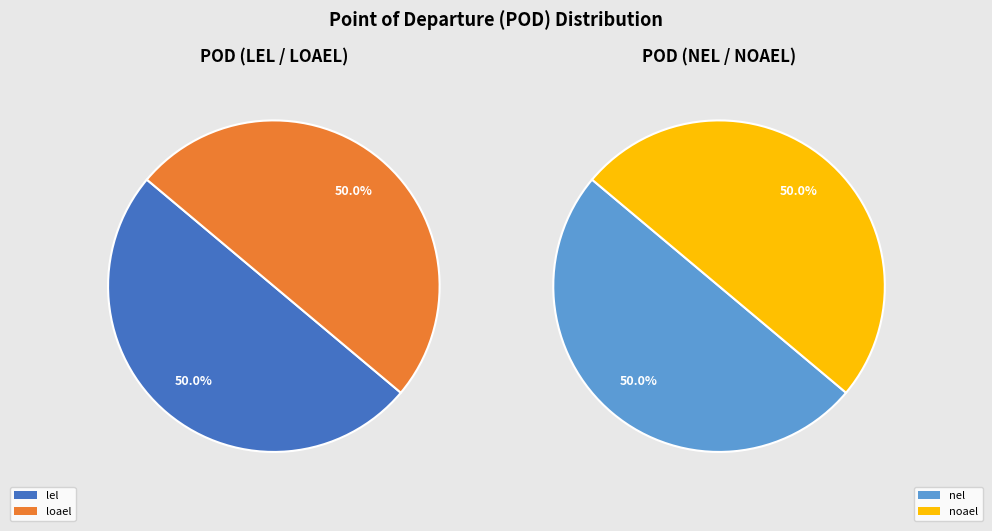

Rank the categories by value from highest to lowest.

lel, loael, nel, noael